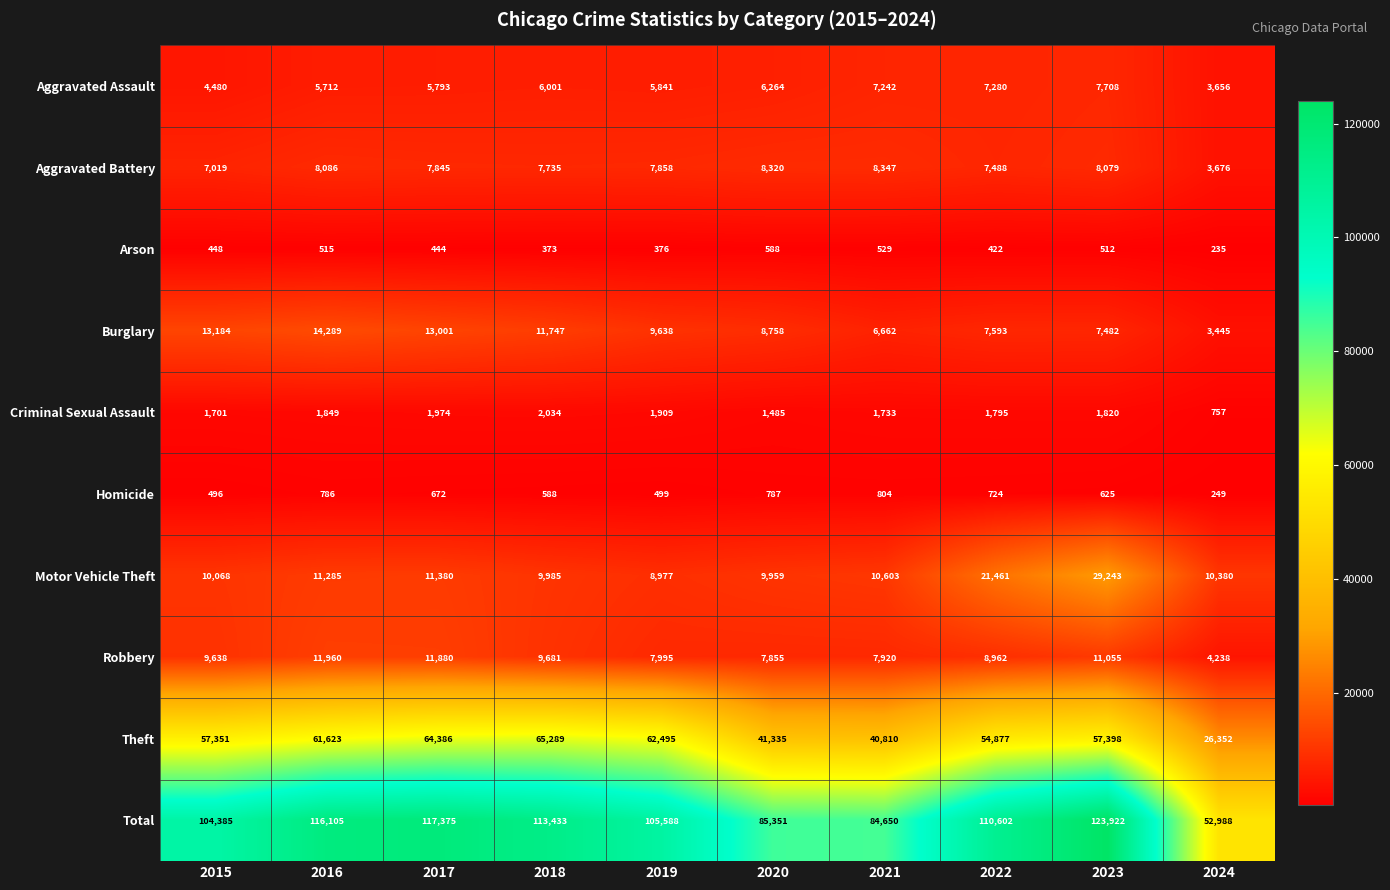

What is the sum of the Motor Vehicle Theft values at 2019 and 2018?

18962